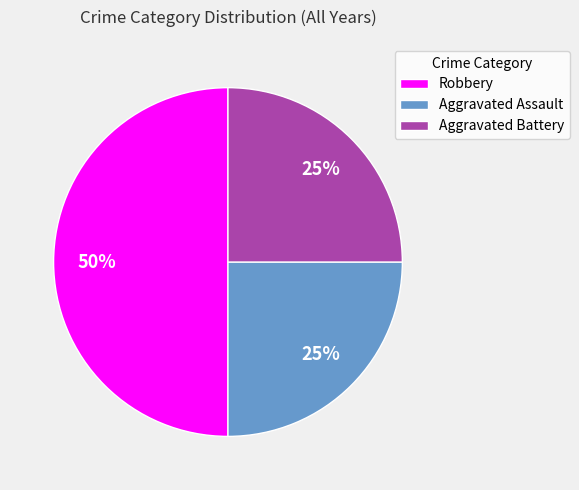

Do Robbery and Aggravated Assault together represent more than half of the pie?

Yes